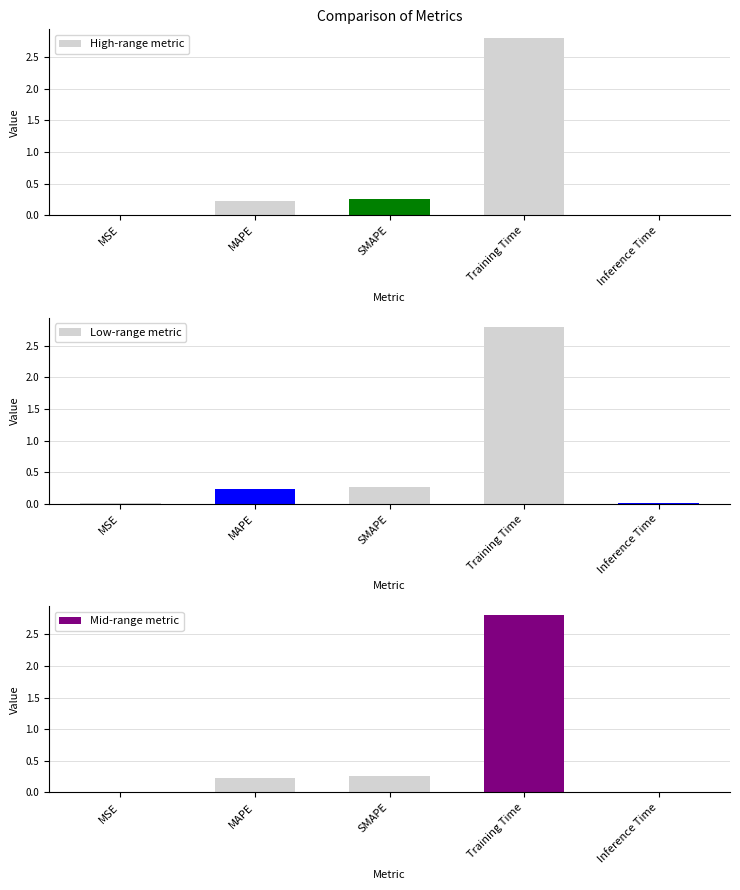

True or false: Low-range metric has a value of 0.0 at MSE.

False